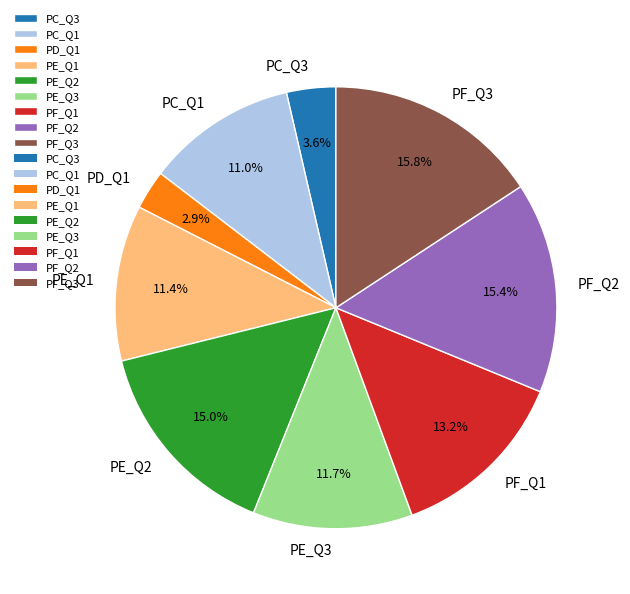

What portion of the pie excludes PE_Q2?

85.0%